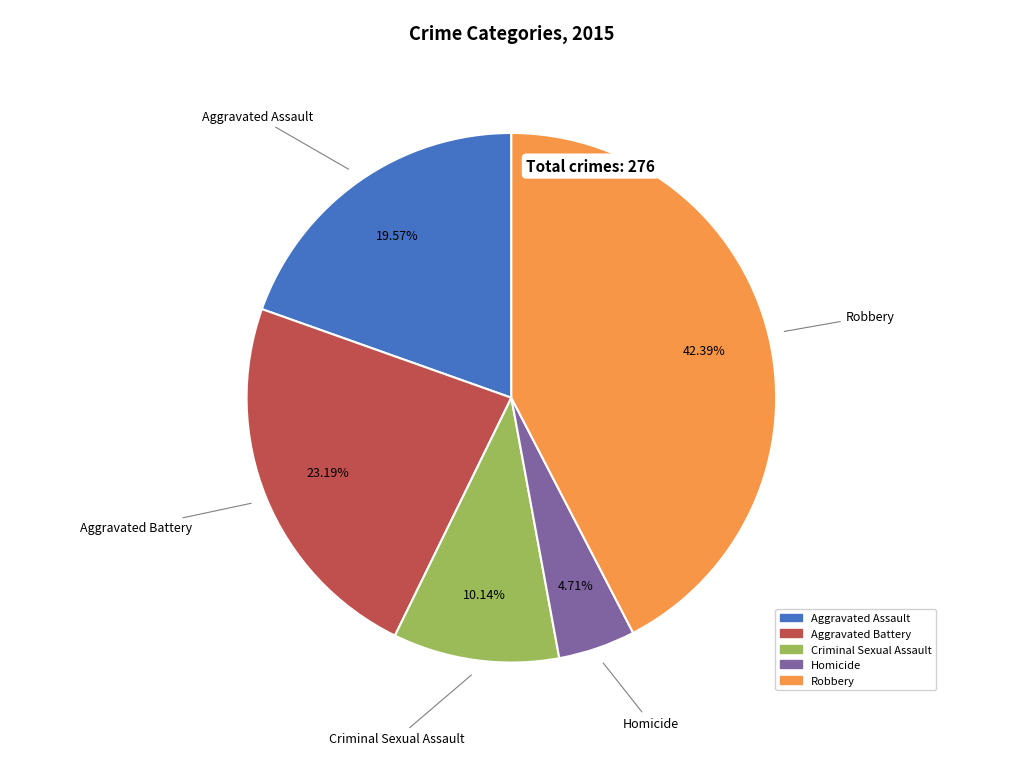

Rank the categories by value from highest to lowest.

Robbery, Aggravated Battery, Aggravated Assault, Criminal Sexual Assault, Homicide